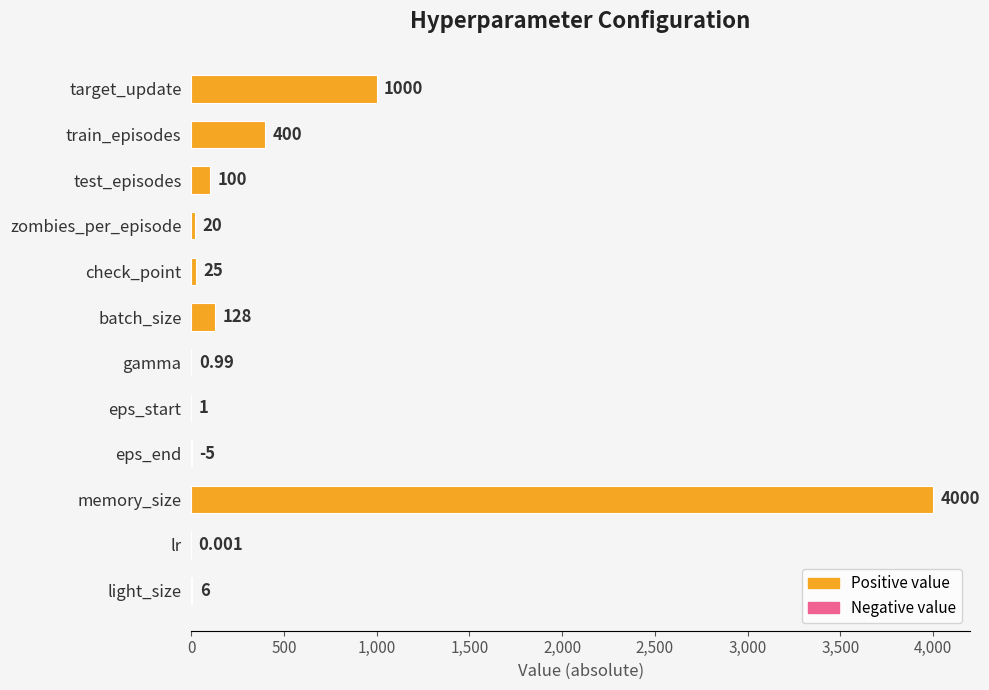

Between gamma and light_size, which is larger?

light_size